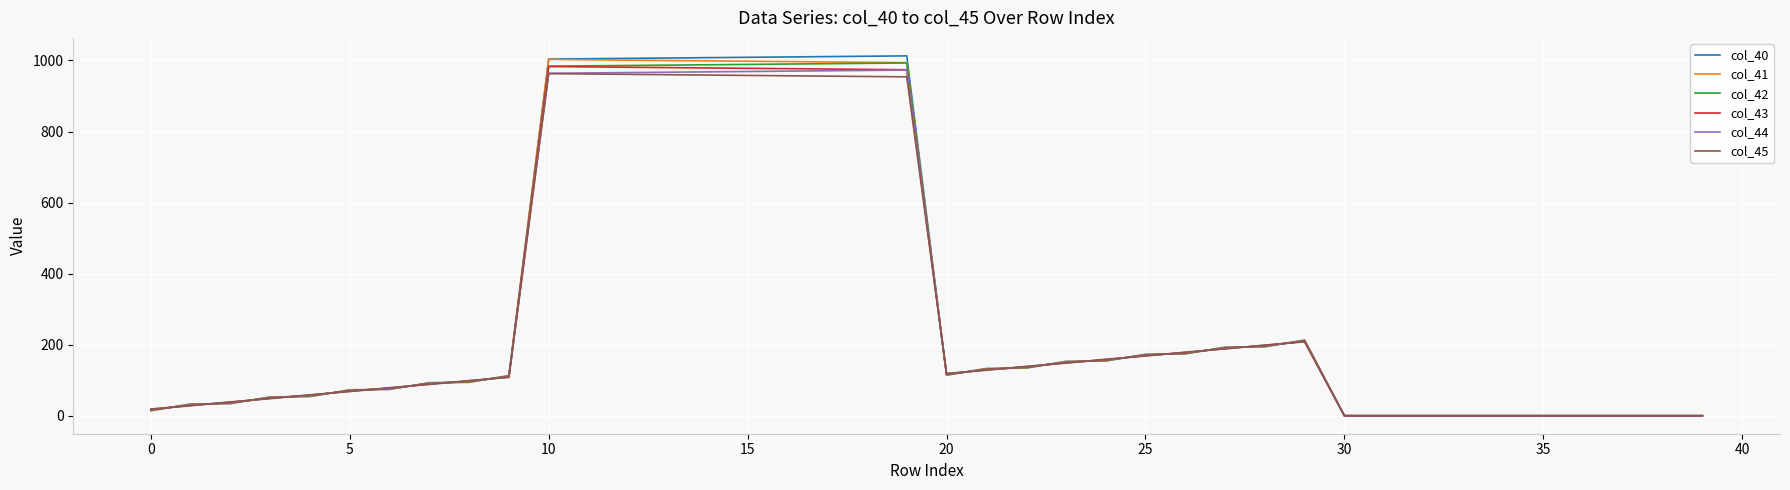

Which series has the largest range (max minus min)?

col_40